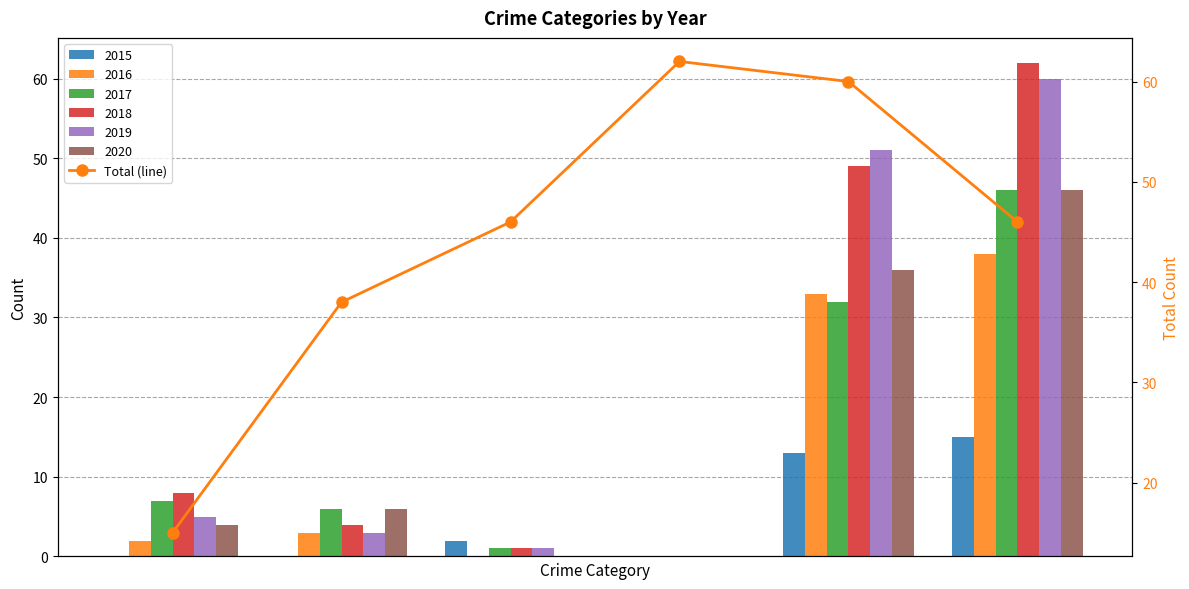

Reading right to left, list all the values displayed in this chart.

5=46	4=60	3=62	2=46	1=38	0=15